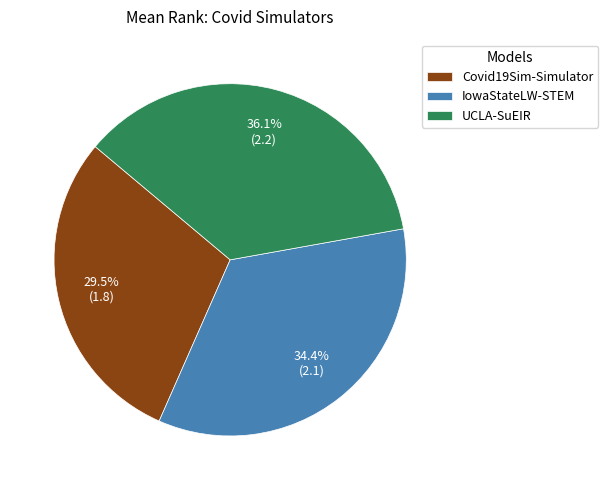

Approximately how many times larger is the value at IowaStateLW-STEM compared to UCLA-SuEIR?

1.0